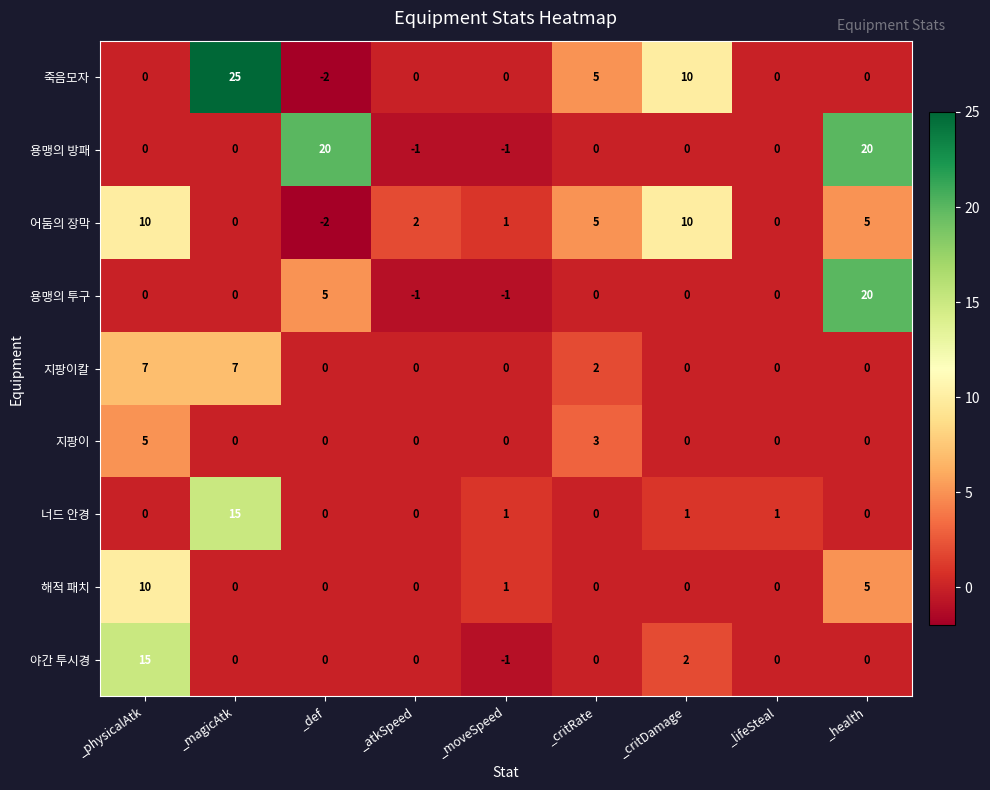

How many data points does each series have?

9